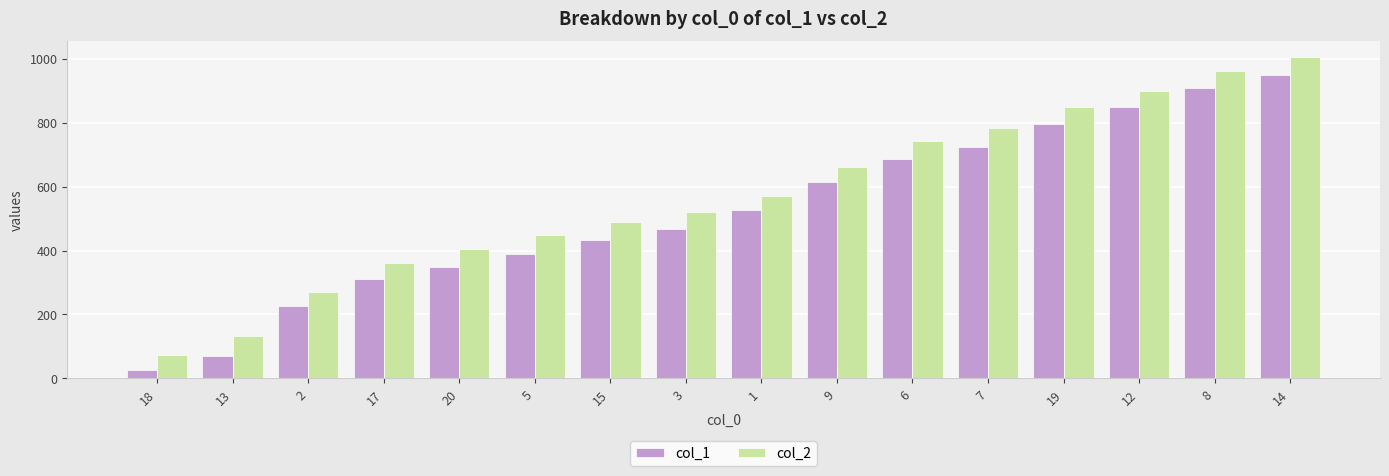

Rank the series by their maximum value, from highest to lowest.

col_2, col_1